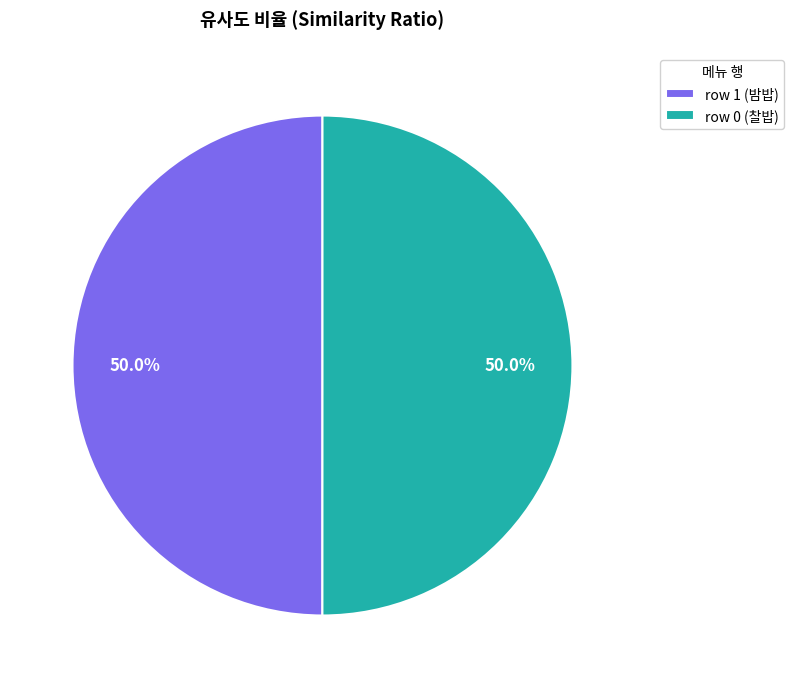

What percentage do row 0 (찰밥) and row 1 (밤밥) together represent?

100.0%